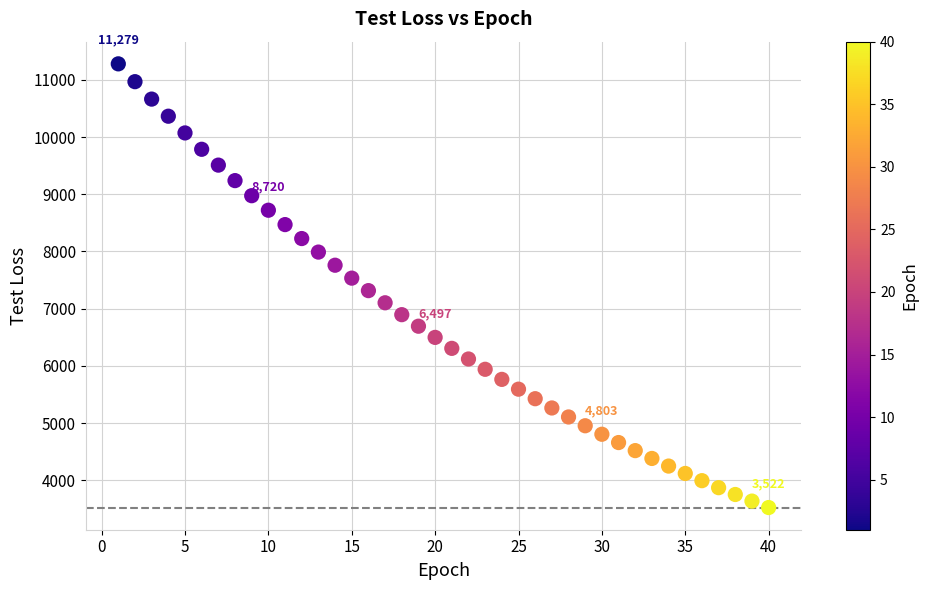

What is the range of Y values (max minus min)?

7757.4